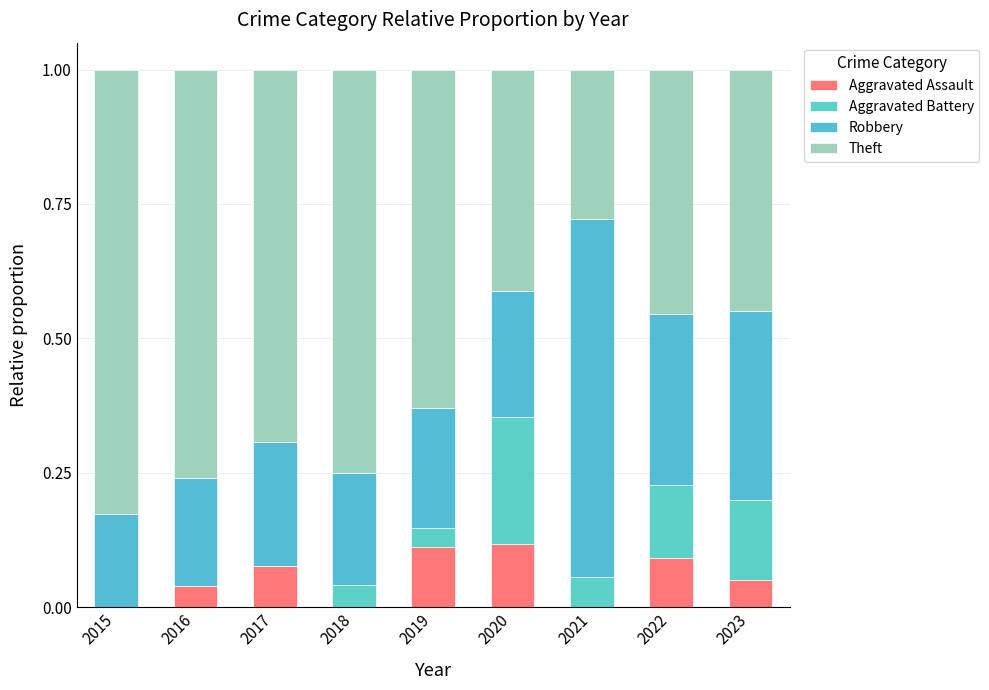

Which has a higher value, 2022 or 2017?

2022